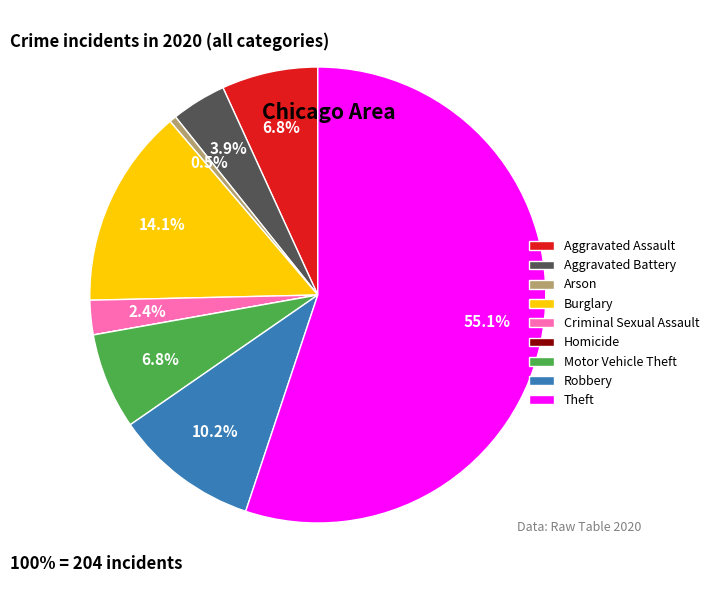

Which slice is the largest?

Theft